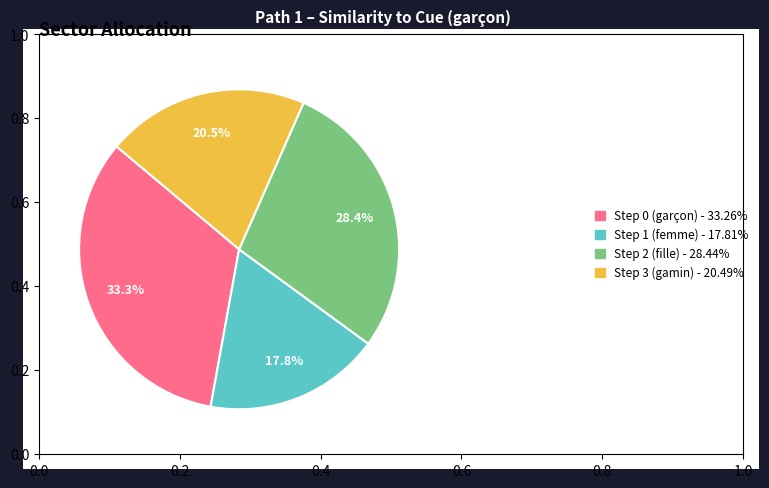

To the nearest percent, what is the average slice percentage?

25%